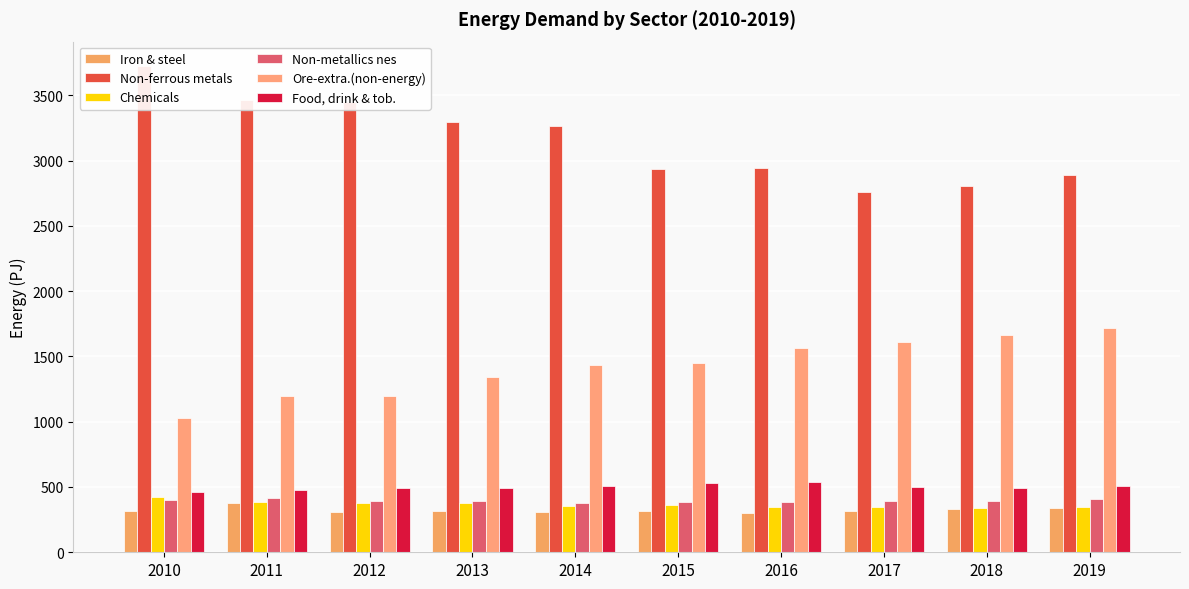

Is it true that Food, drink & tob. equals 463.0 at 2010?

True